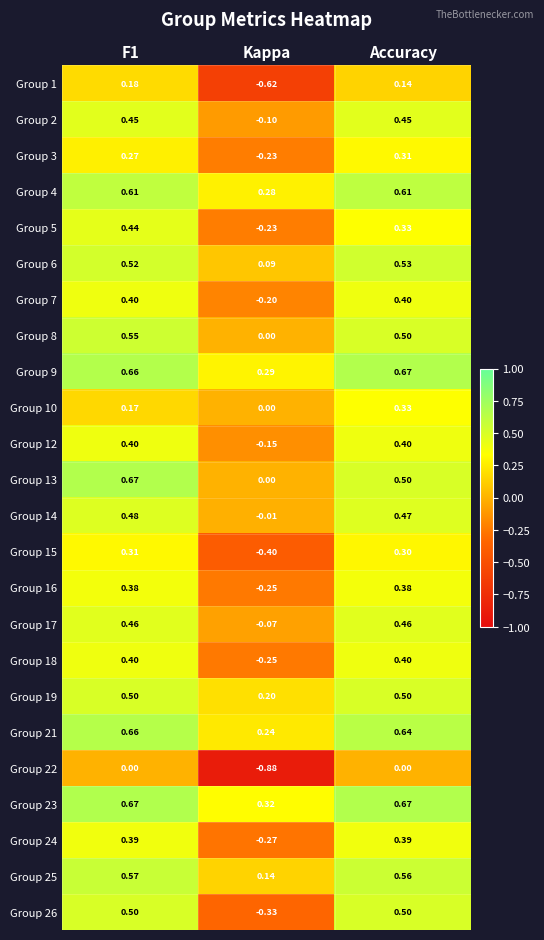

How many negative values does the Group 5 series have?

1